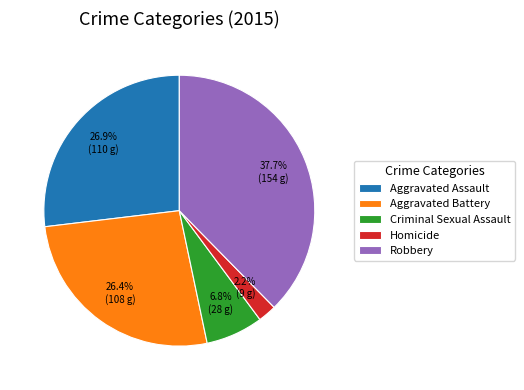

To the nearest percent, what is the combined percentage of Robbery and Criminal Sexual Assault?

44%